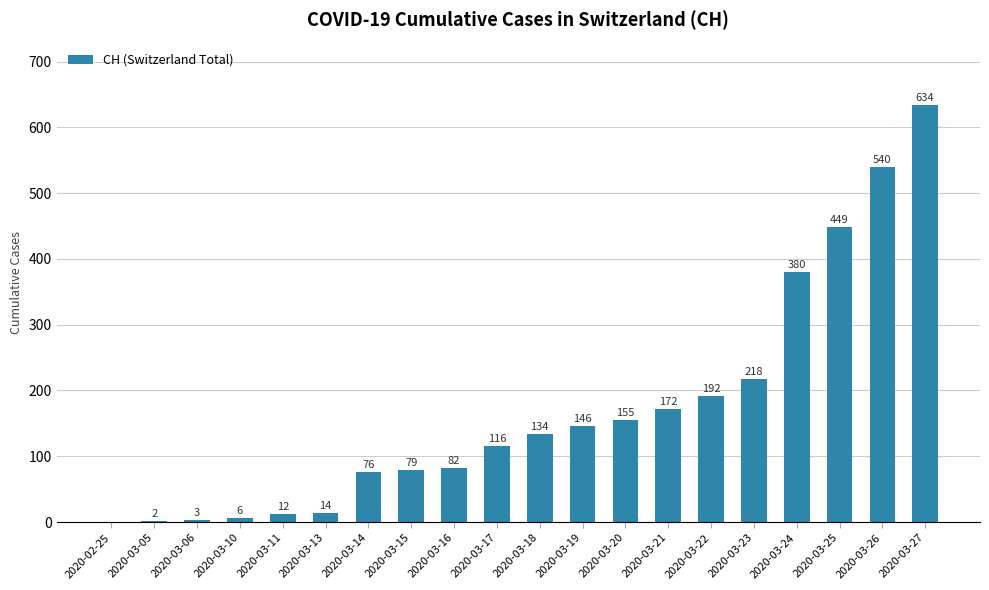

True or false: the data shows 82 at 2020-03-16.

True